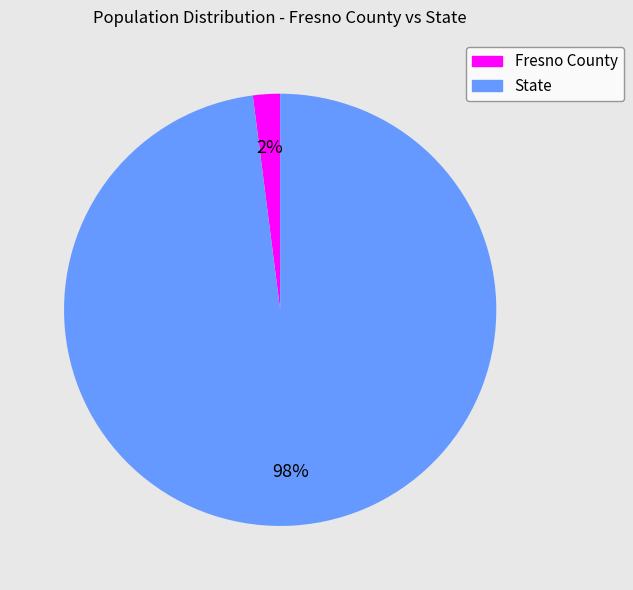

How many segments does this pie chart have?

2